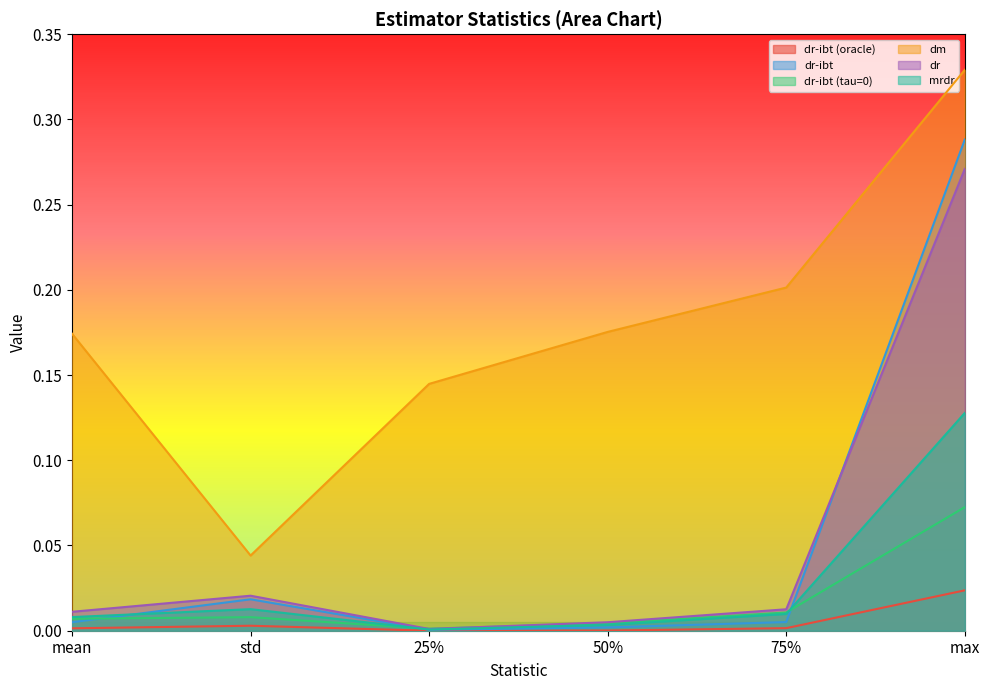

True or false: dr-ibt (oracle) and dr-ibt (tau=0) cross at least once.

False